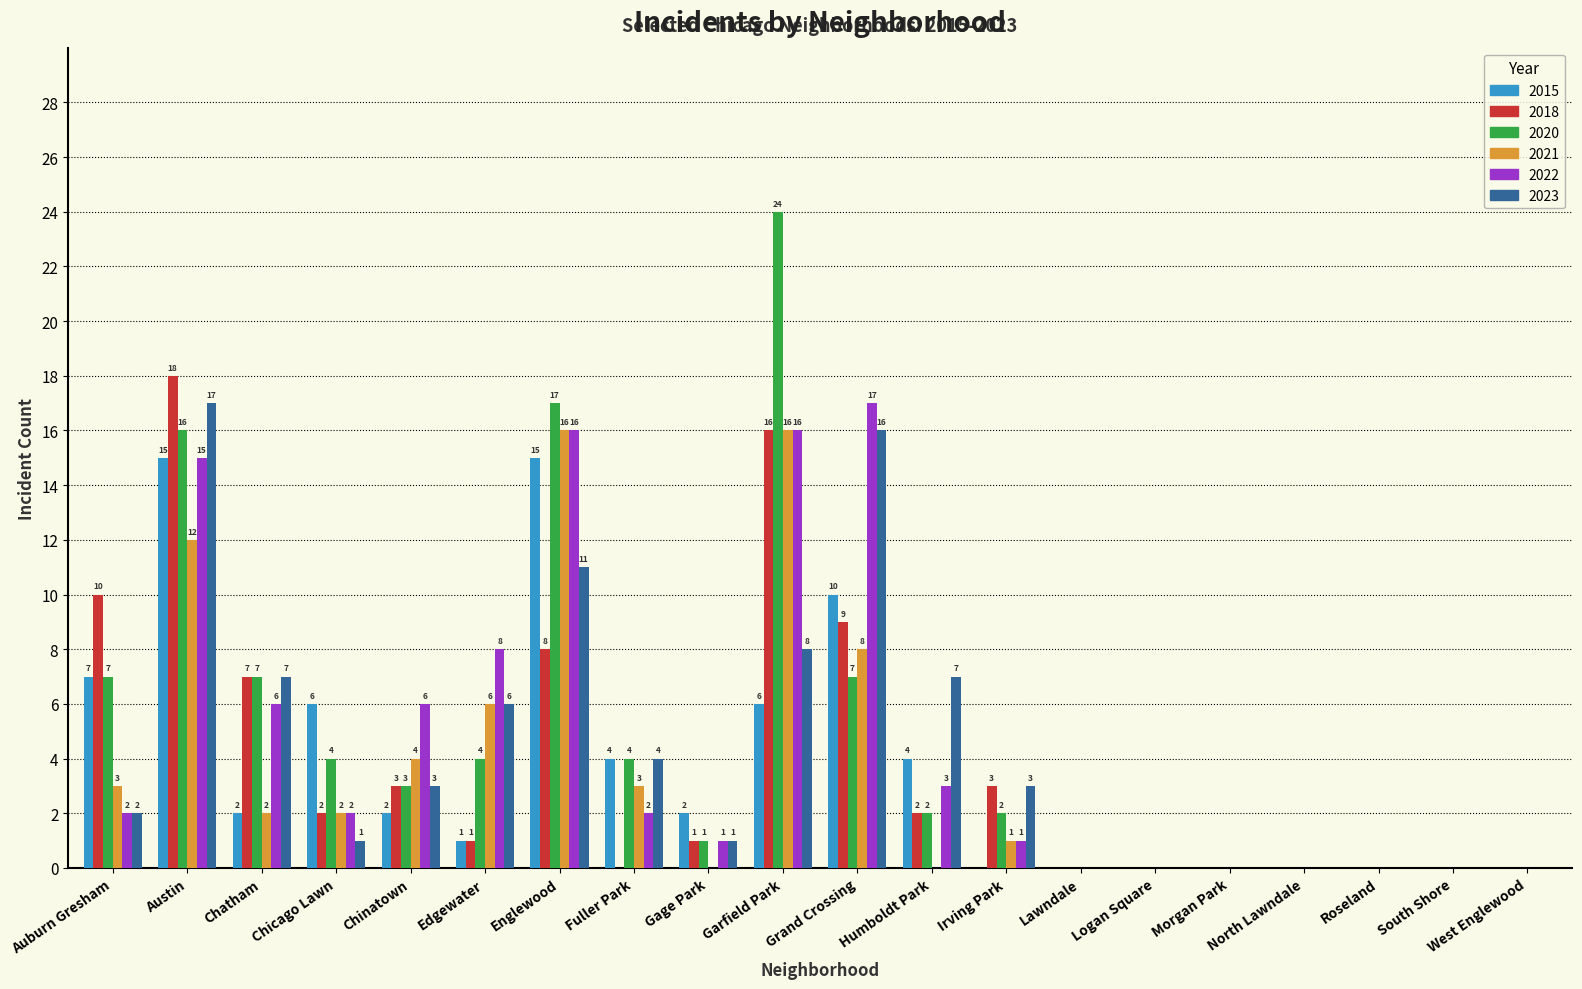

What value does the 2020 series have at Chinatown?

3